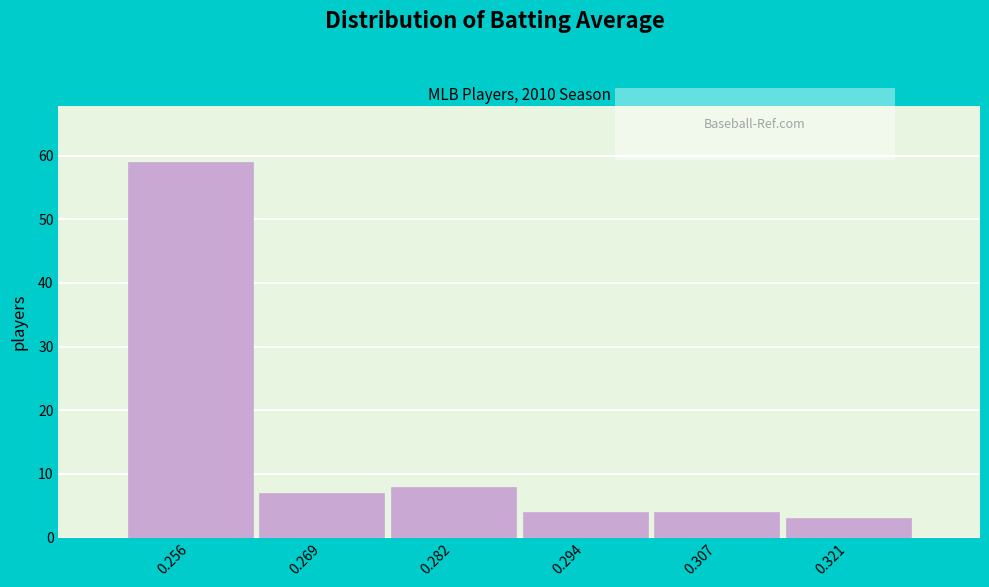

Reading left to right, transcribe this chart: for each bar, give the range it covers on the x-axis and its height. Neither the bar edges nor the heights are printed on the chart, so give them approximately, as read against the axes.

0.249 to 0.262: 59
0.262 to 0.275: 7
0.275 to 0.288: 8
0.288 to 0.301: 4
0.301 to 0.314: 4
0.314 to 0.327: 3